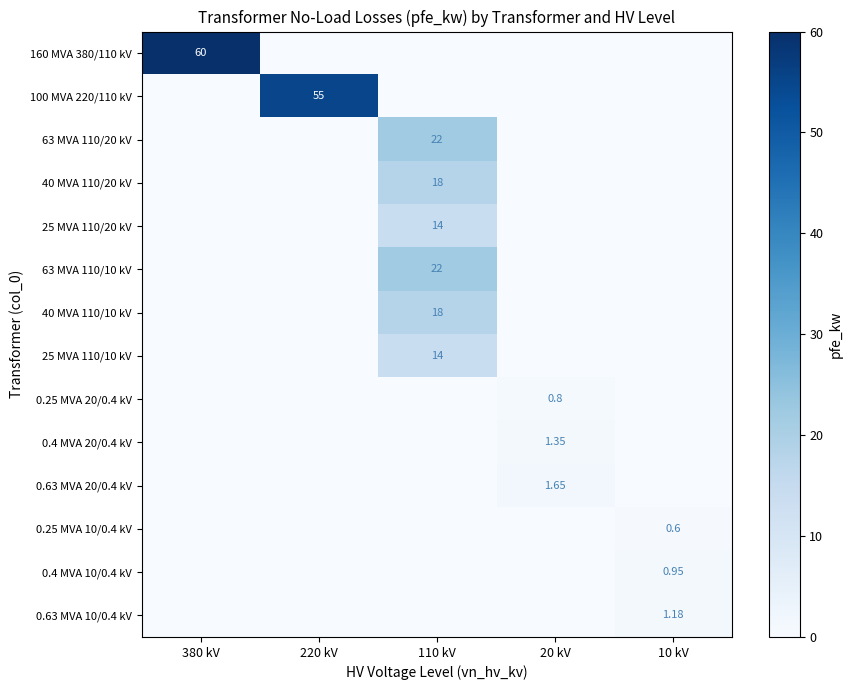

True or false: 0.63 MVA 20/0.4 kV has a value of 1.6 at 20 kV.

True